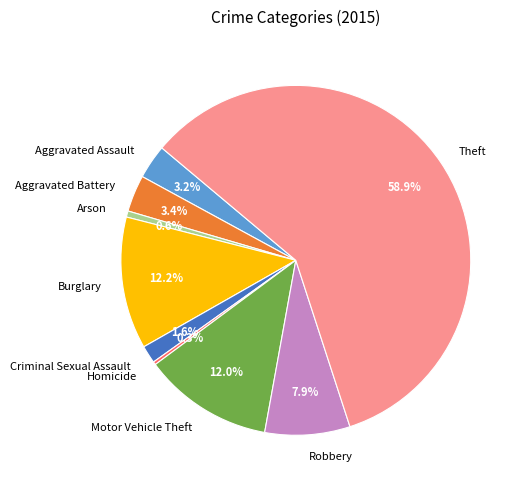

What is the largest slice in the pie chart?

Theft